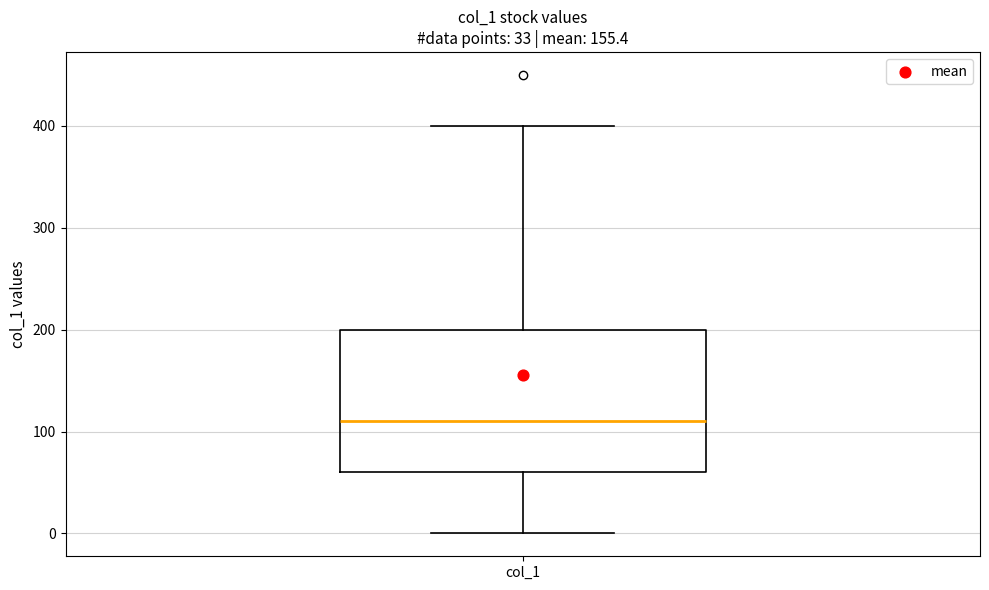

Where is the lower edge of the box for col_1 on the y-axis? The values are not printed on the chart, so give them approximately, as read against the axis.

60